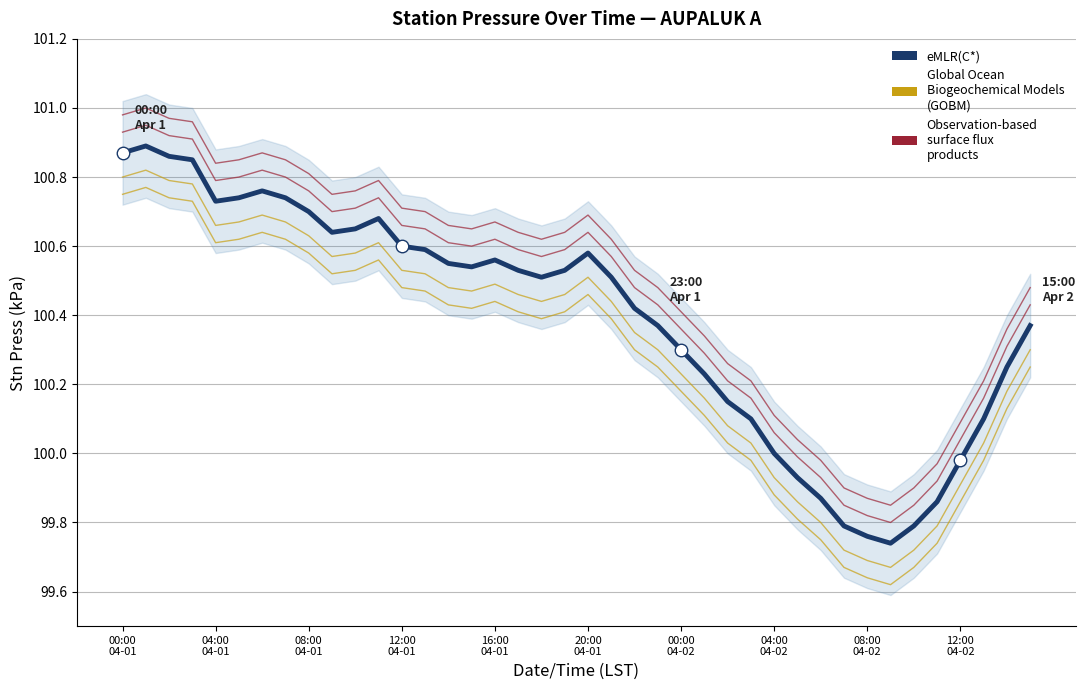

What is the greatest value displayed?

101.0